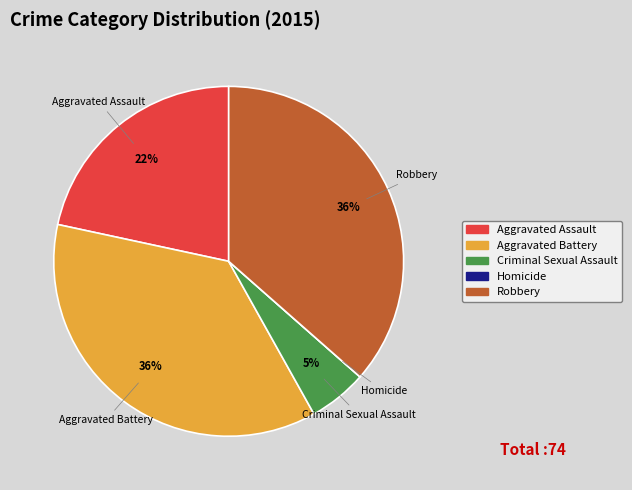

To the nearest percent, what portion does Criminal Sexual Assault represent?

5%